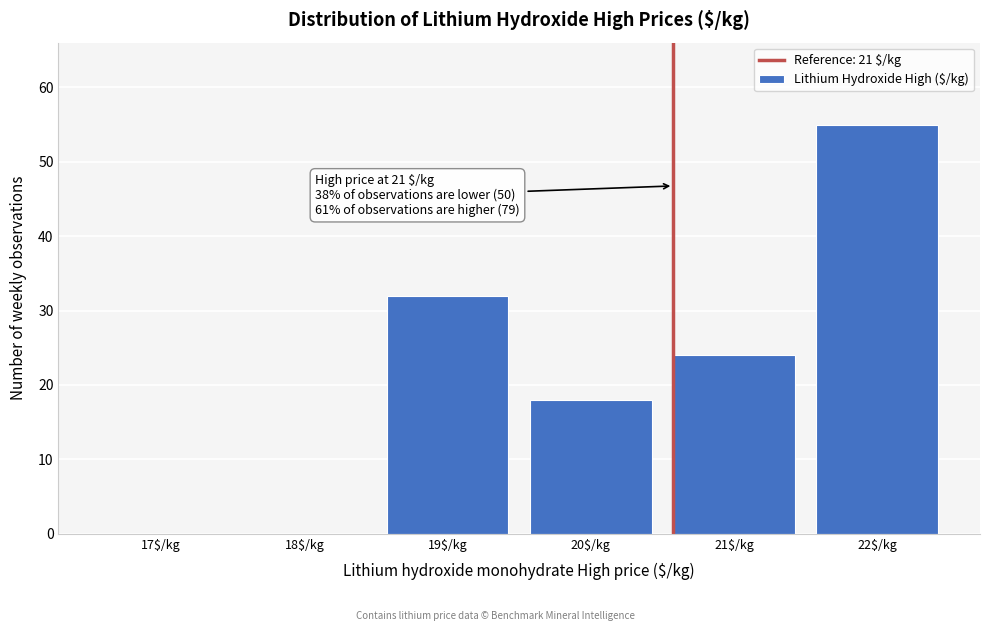

What is the sum of all values?

129